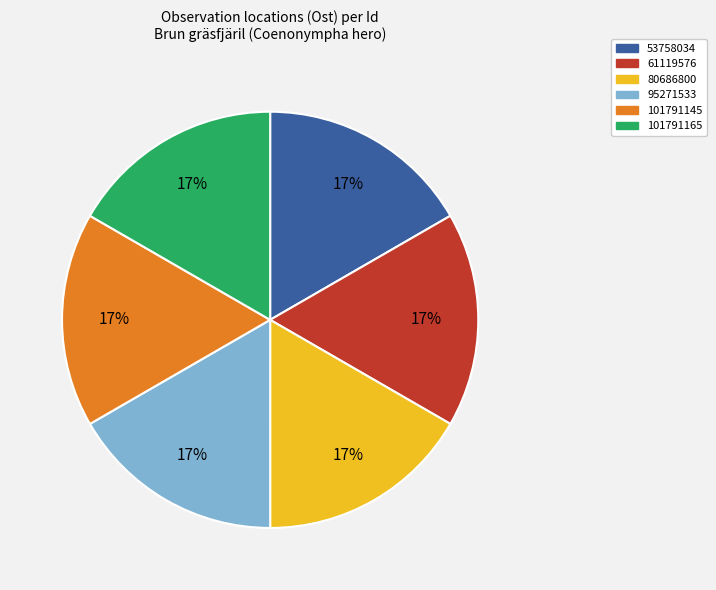

Approximately how many times larger is the value at 80686800 compared to 95271533?

1.0